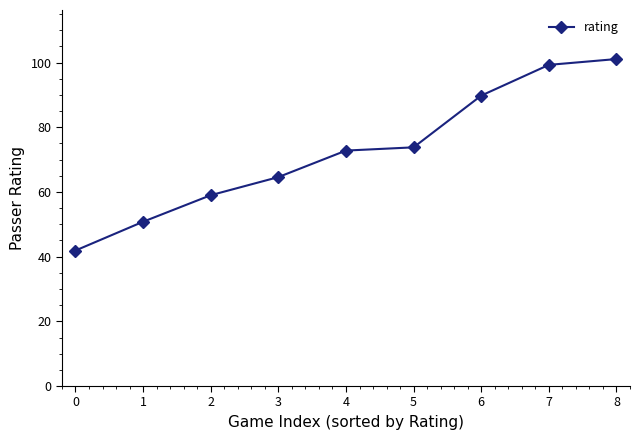

What is the approximate value at 5?

73.8